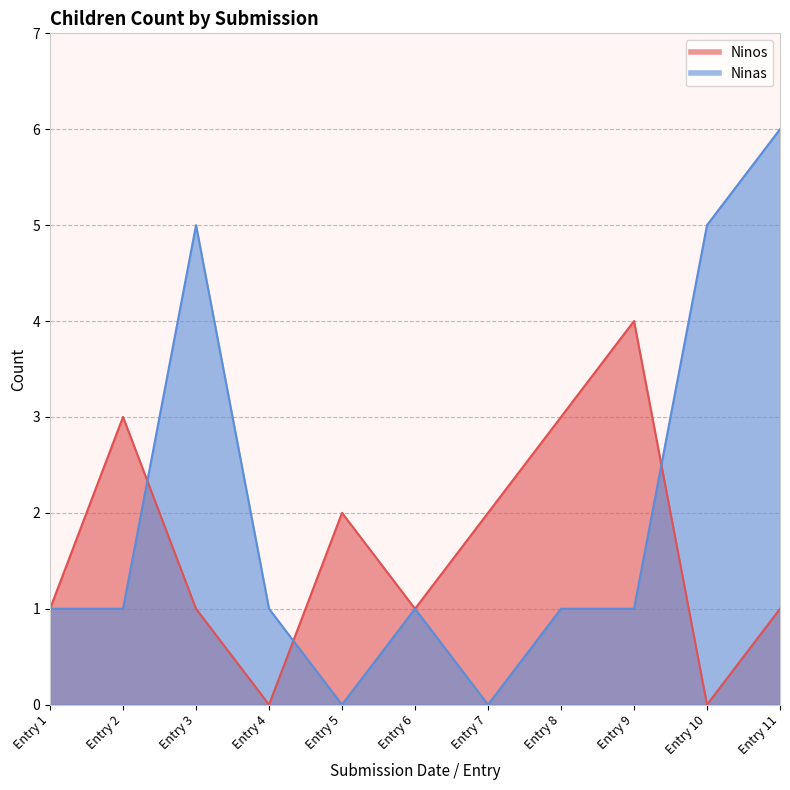

Is the value of Ninas at 2022-02-24 greater than the value of Ninos at 2022-01-30?

No